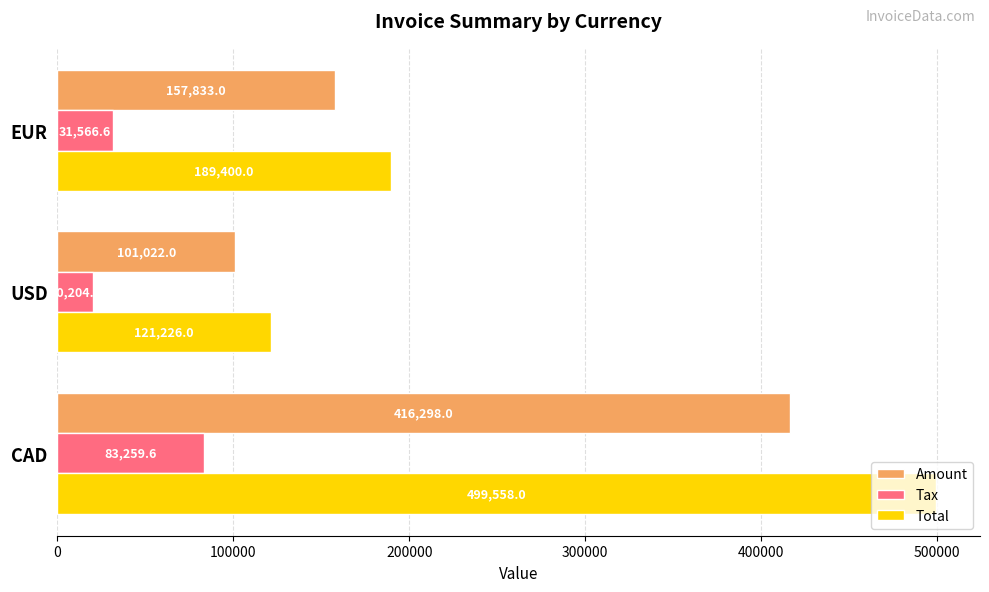

Between USD and EUR, which series saw the biggest shift?

Total